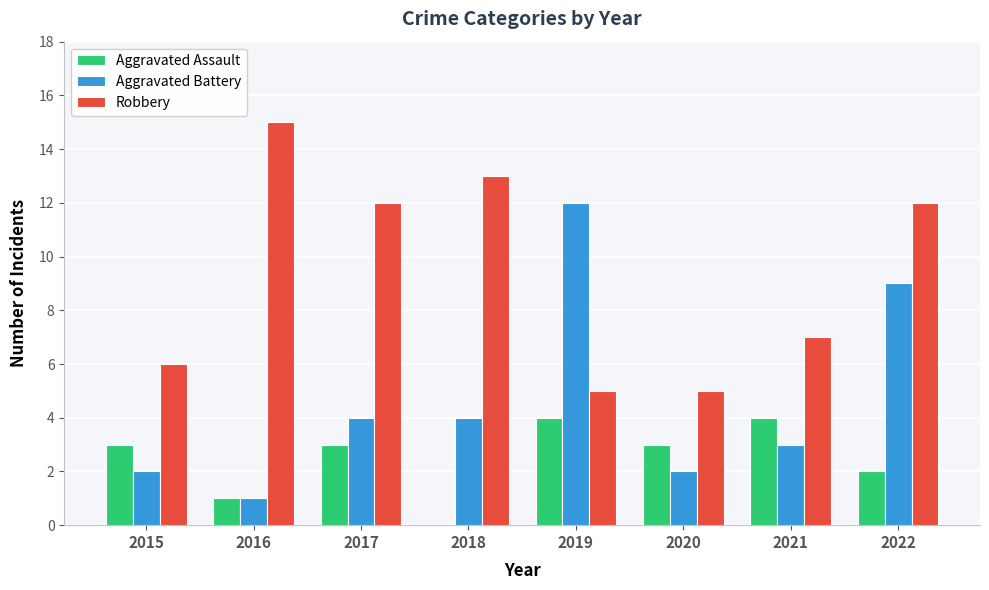

Is it true that Aggravated Battery equals 4 at 2017?

True